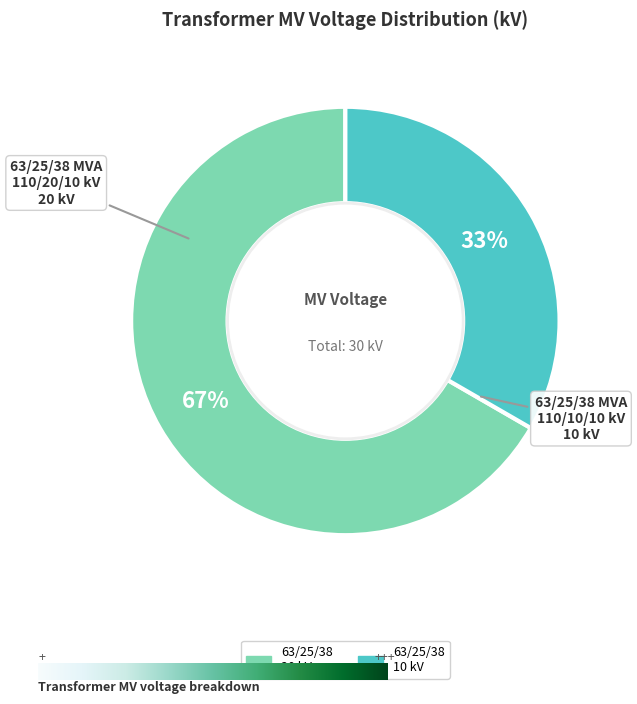

Is there a majority slice in this chart?

Yes